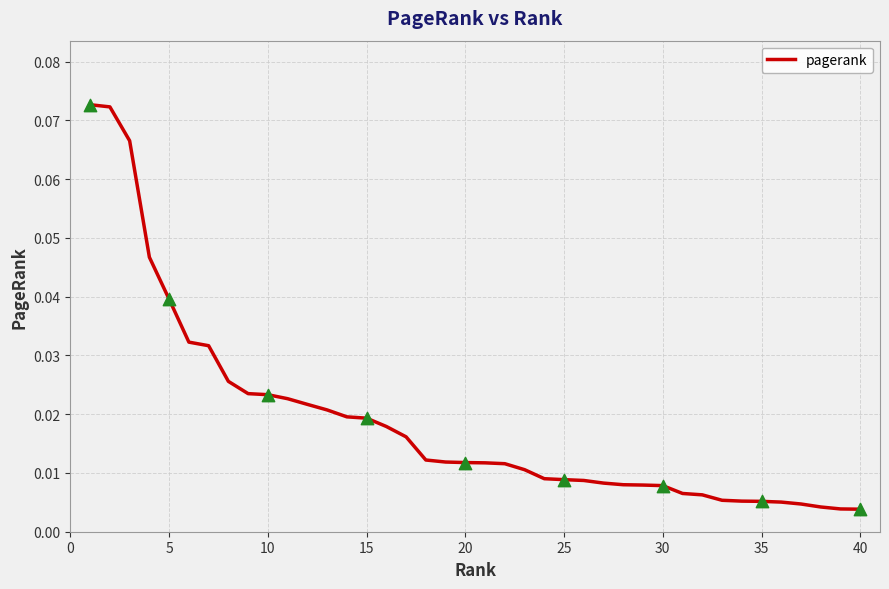

Is this an area chart (filled region under the line)?

No